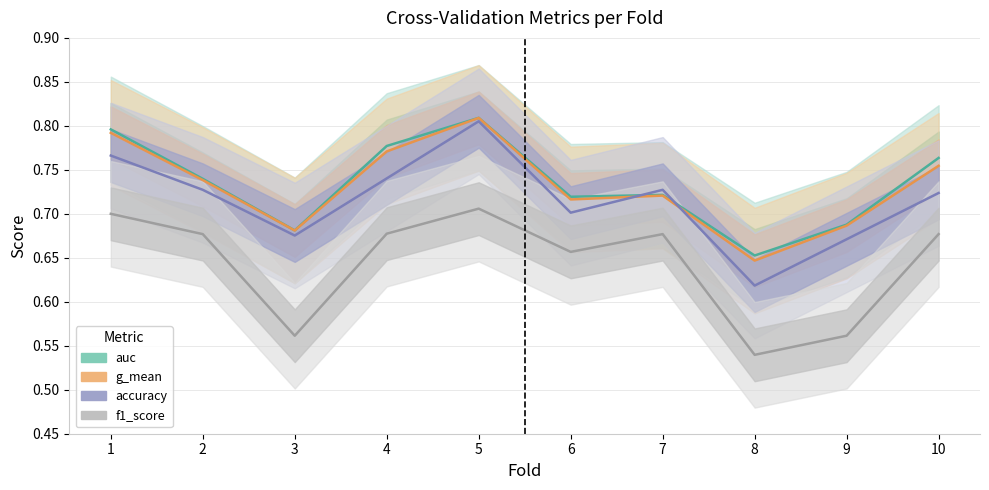

What is the sum of all auc values?

7.3